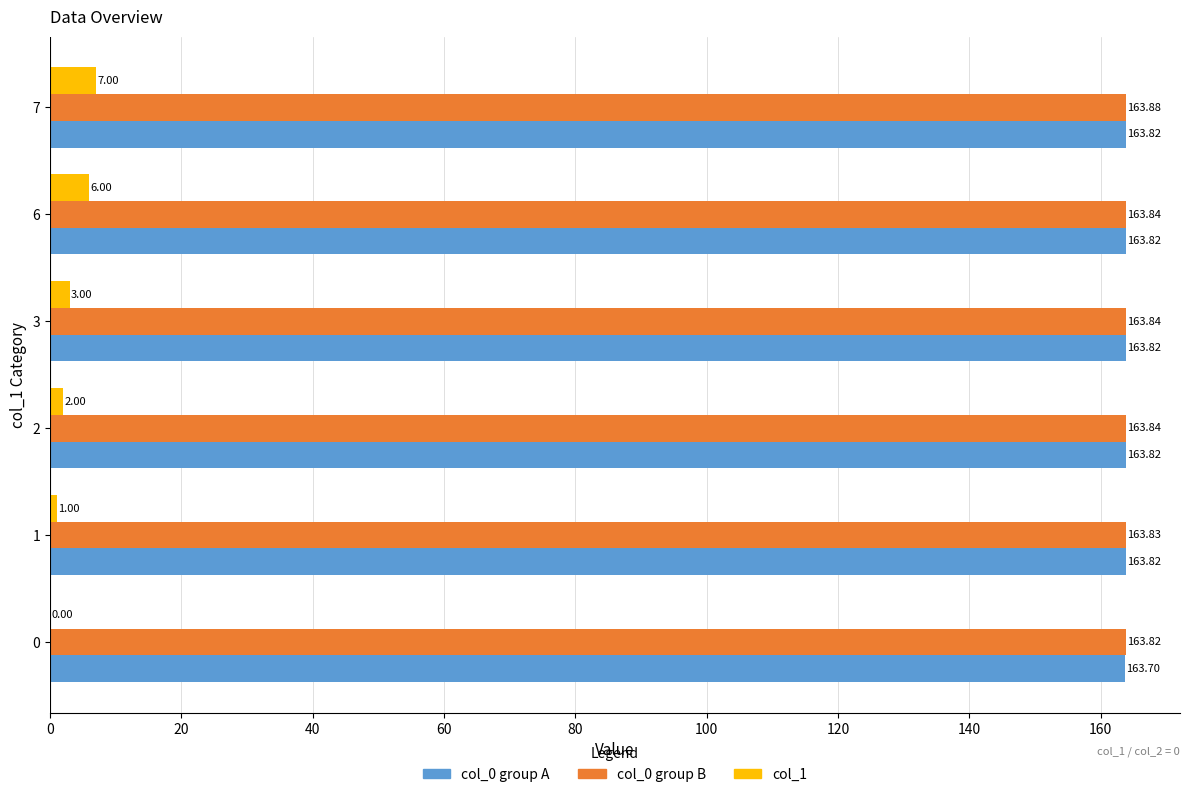

Count the number of categories in the chart.

6